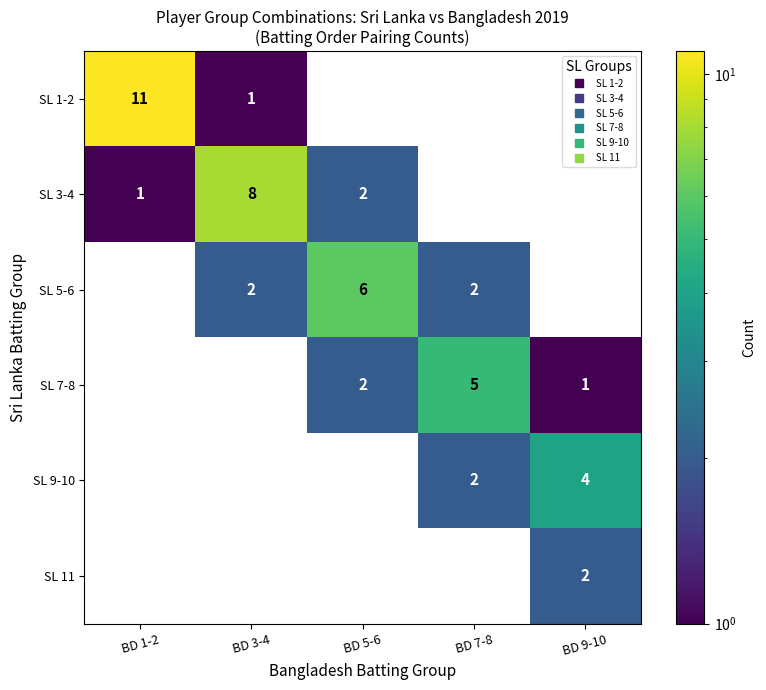

The value of SL 11 at BD 5-6 is 0. True or false?

True